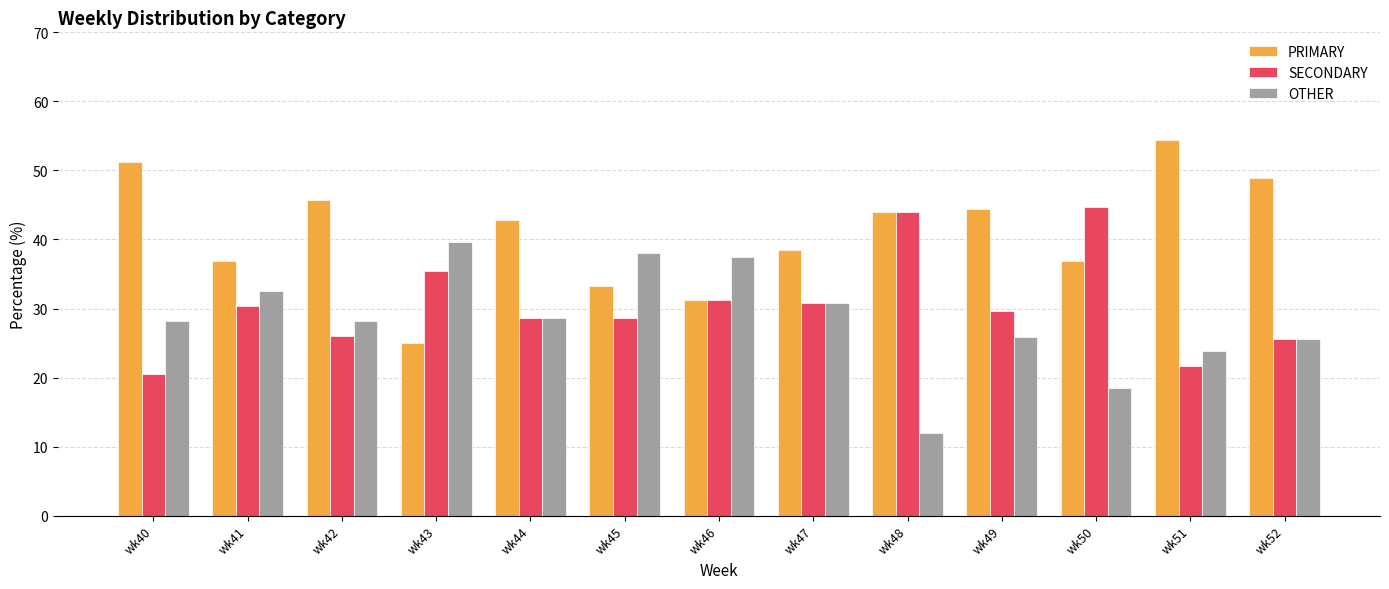

What is the spread (max minus min) of values at wk44?

14.3